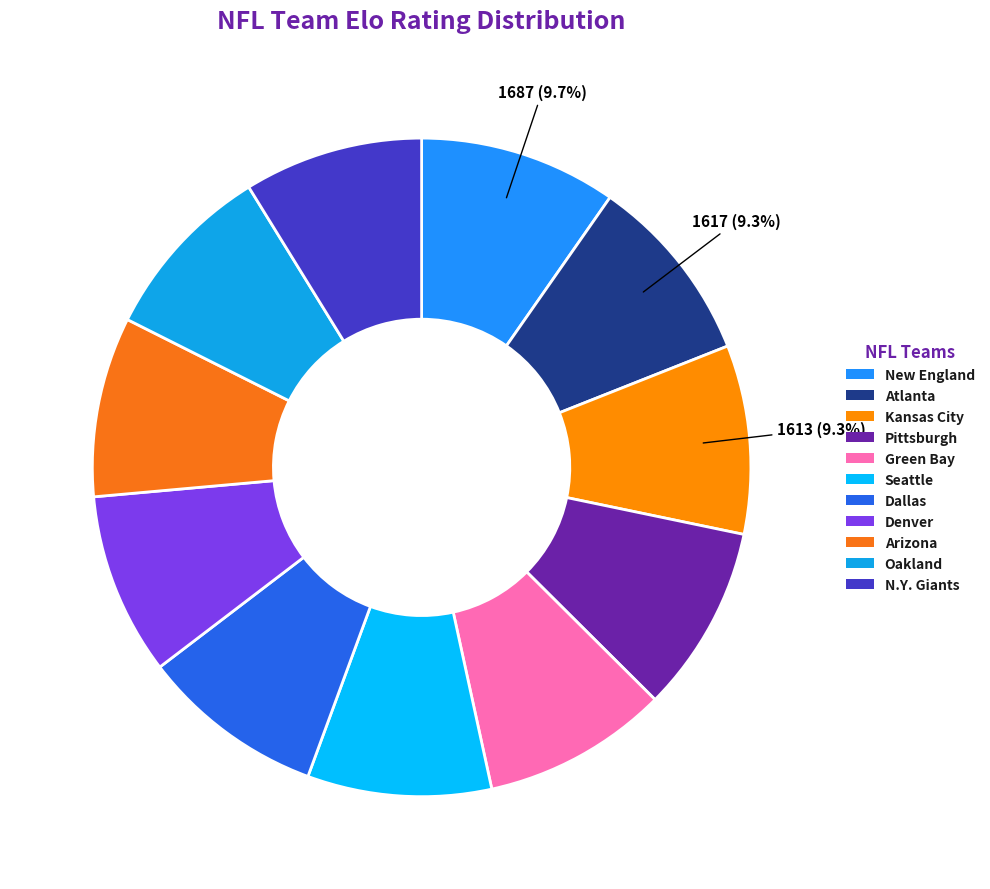

How many segments does this pie chart have?

11